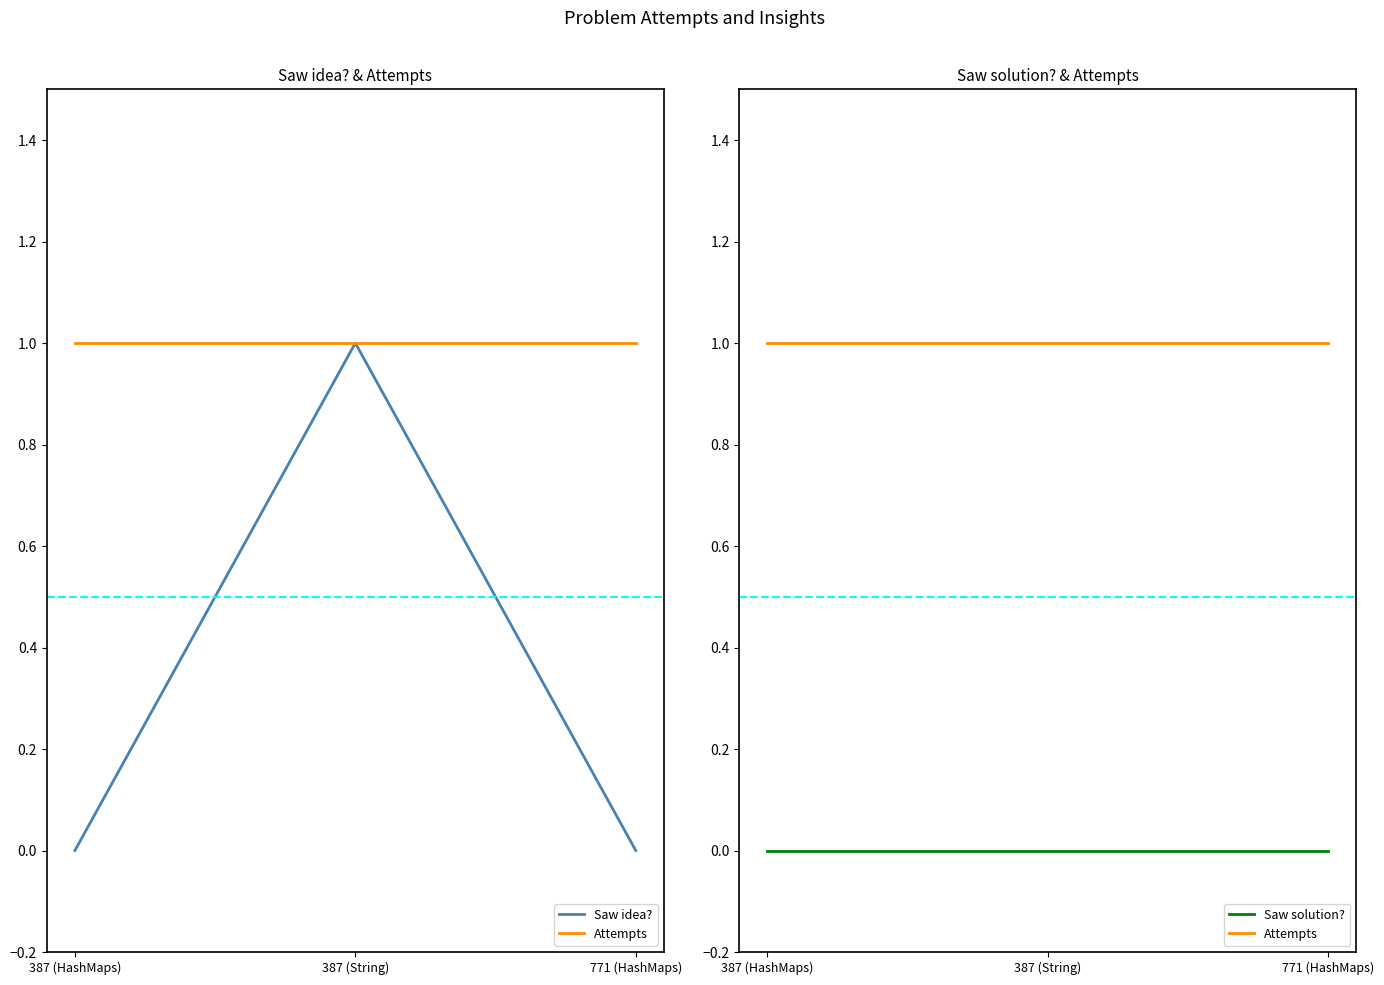

At which category is the sum across all series the highest?

387 (String)